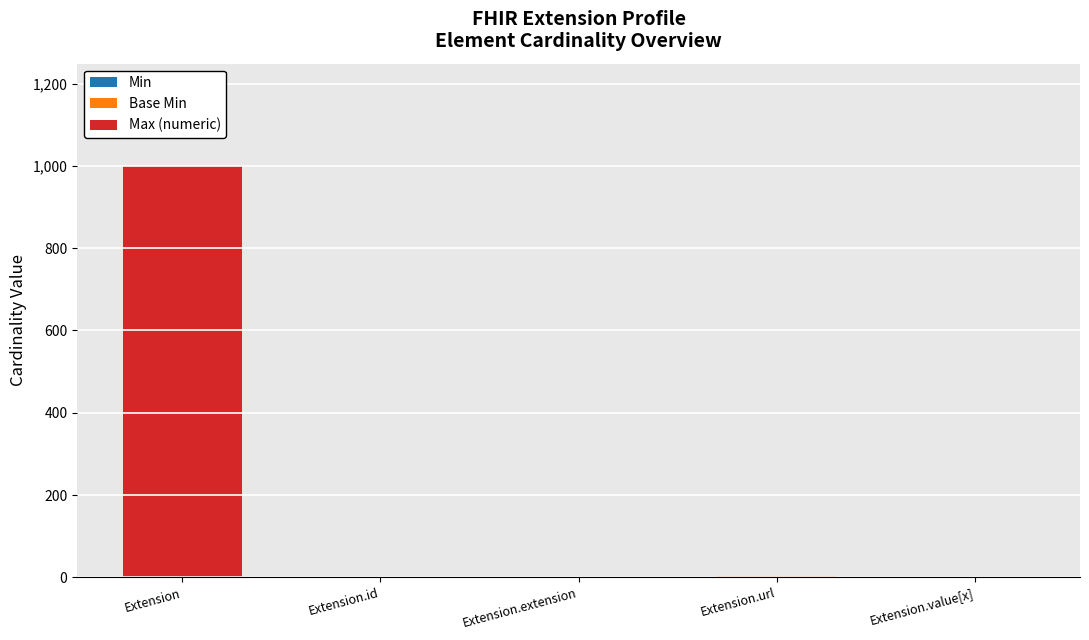

At which category is the sum across all series the highest?

Extension